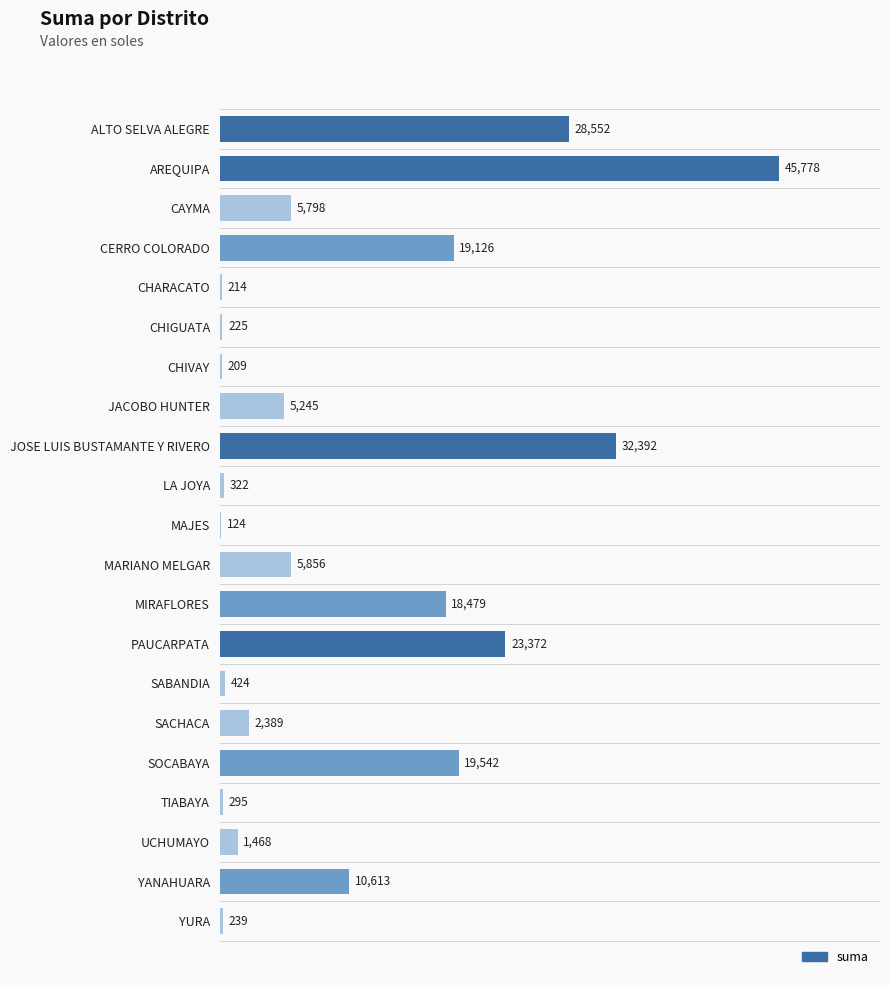

Is it true that the value at MAJES is 123.8?

True